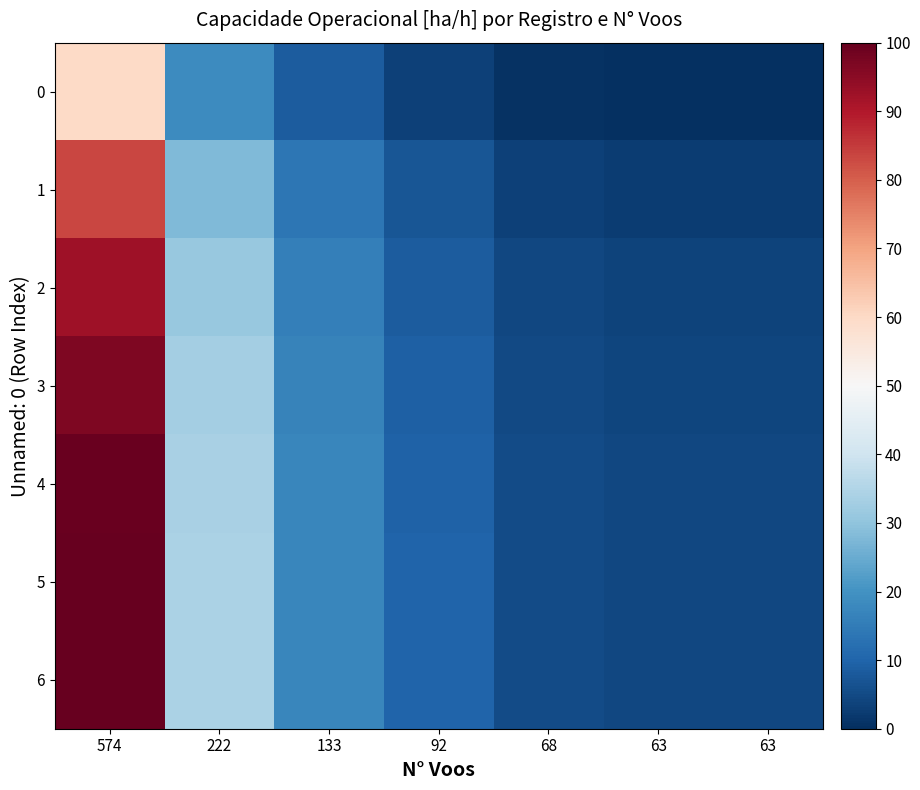

How many distinct data groups are displayed?

7